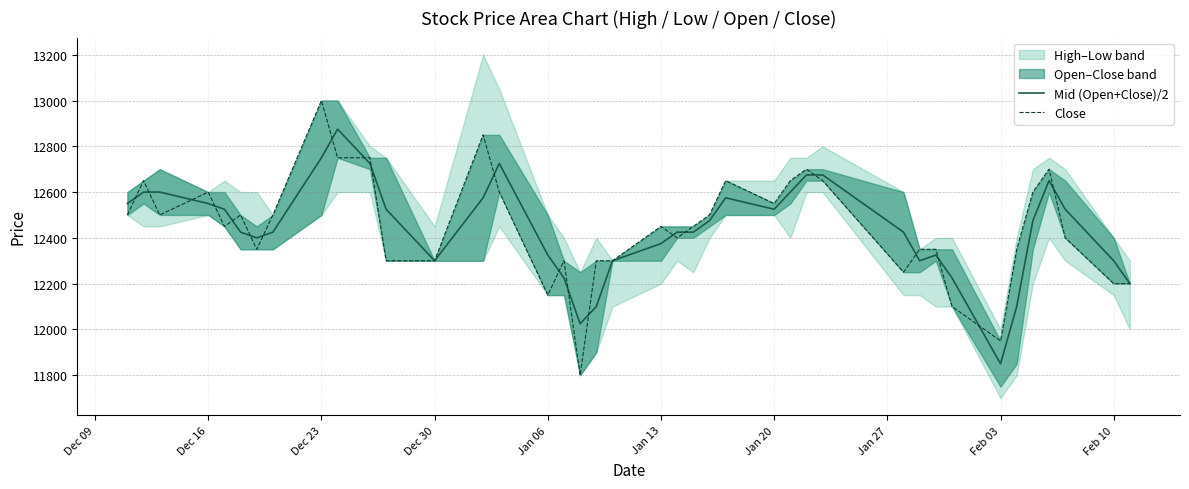

What is the highest value of the Mid (Open+Close)/2 series?

12875